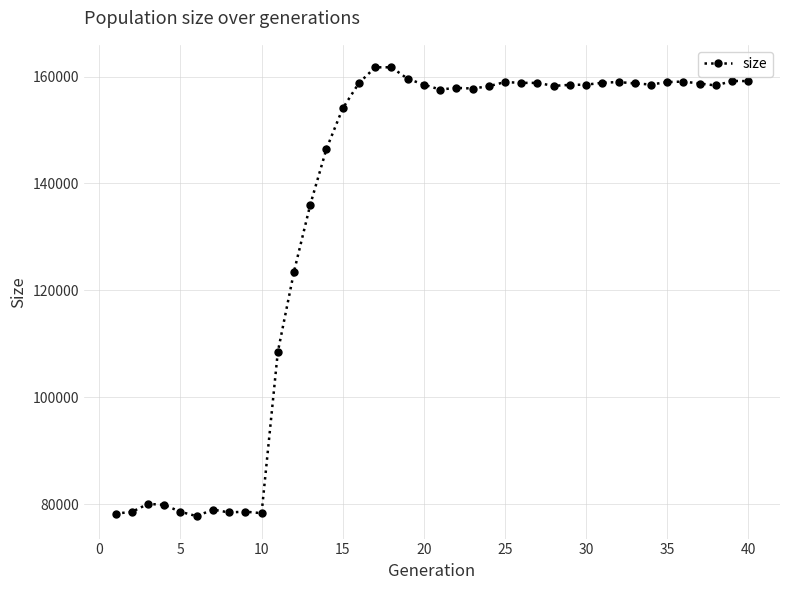

What is the greatest value displayed?

161731